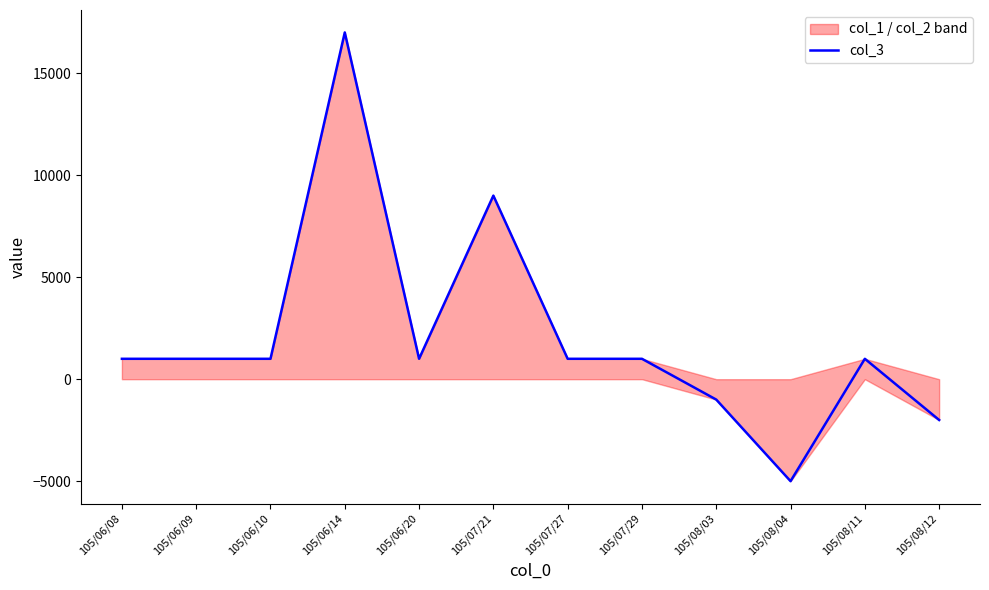

Which category has the lowest value across all series?

105/08/04